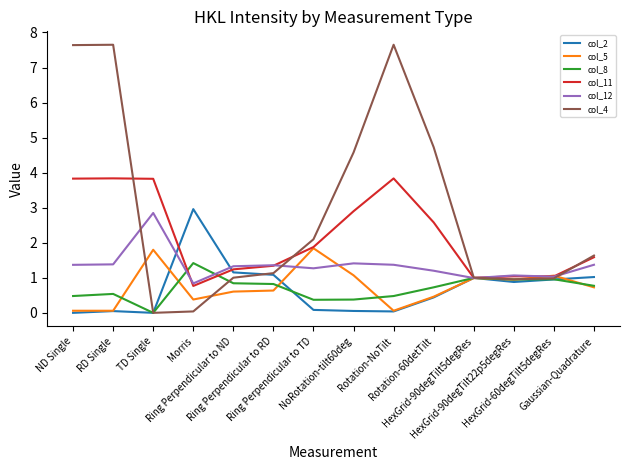

How many distinct data groups are displayed?

6